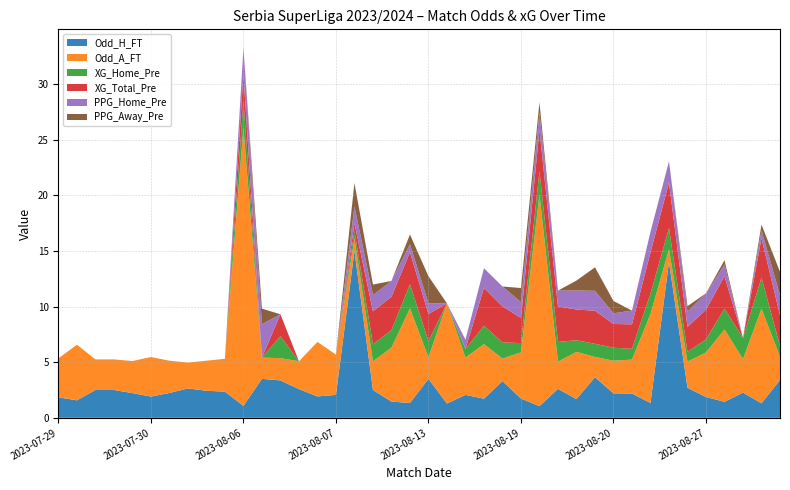

Reading left to right, transcribe all the data shown in this chart.

Odd_H_FT: 1.8	1.6	2.5	2.5	2.2	1.9	2.2	2.6	2.4	2.4	1.1	3.5	3.4	2.6	1.9	2.1	15.0	2.5	1.5	1.3	3.5	1.3	2.1	1.7	3.3	1.7	1.1	2.6	1.7	3.6	2.2	2.2	1.3	14.0	2.7	1.9	1.4	2.3	1.3	3.4
Odd_A_FT: 3.5	5.0	2.8	2.8	2.9	3.5	2.9	2.3	2.7	3.0	25.0	1.9	2.0	2.5	4.9	3.6	1.1	2.6	4.8	8.5	1.9	9.0	3.4	4.9	2.0	4.2	19.0	2.5	4.2	1.8	2.9	3.0	8.0	1.1	2.4	4.0	6.5	3.0	8.5	2.1
XG_Home_Pre: 0.0	0.0	0.0	0.0	0.0	0.0	0.0	0.0	0.0	0.0	2.4	0.0	2.0	0.0	0.0	0.0	0.7	1.5	1.6	2.2	1.5	0.0	0.8	1.6	1.5	0.8	2.1	1.8	1.1	1.2	1.2	1.0	1.8	1.9	0.9	1.2	1.9	1.9	2.8	1.0
XG_Total_Pre: 0.0	0.0	0.0	0.0	0.0	0.0	0.0	0.0	0.0	0.0	2.4	0.0	2.0	0.0	0.0	0.0	0.7	3.0	3.0	2.9	2.4	0.0	0.0	3.4	3.2	2.3	3.7	3.2	2.8	3.0	2.1	2.2	3.7	4.1	2.2	2.7	2.9	0.0	3.5	2.8
PPG_Home_Pre: 0.0	0.0	0.0	0.0	0.0	0.0	0.0	0.0	0.0	0.0	2.4	3.0	0.0	0.0	0.0	0.0	1.5	1.4	1.4	0.7	1.0	0.0	0.8	1.8	1.8	1.4	1.6	1.4	1.7	1.8	1.0	1.2	1.9	1.9	1.4	1.5	1.0	0.0	0.7	1.8
PPG_Away_Pre: 0.0	0.0	0.0	0.0	0.0	0.0	0.0	0.0	0.0	0.0	0.0	1.4	0.0	0.0	0.0	0.0	2.1	0.9	0.0	0.9	2.4	0.0	0.0	0.0	0.0	1.3	0.9	0.0	0.9	2.1	1.1	0.0	0.0	0.0	0.5	0.0	0.4	0.0	0.5	2.1